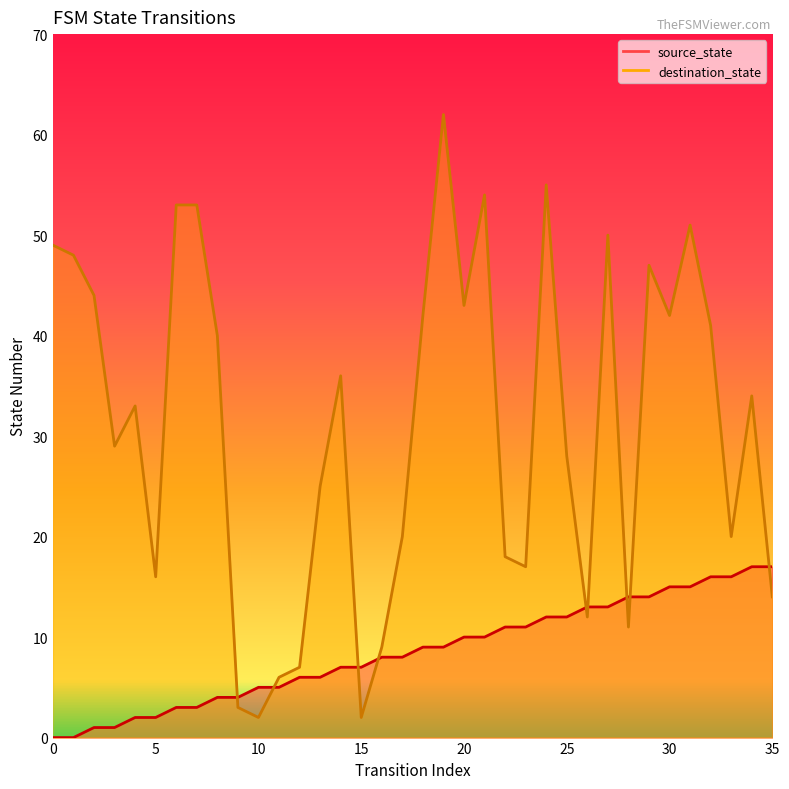

True or false: source_state has a value of 11 at 22.

True